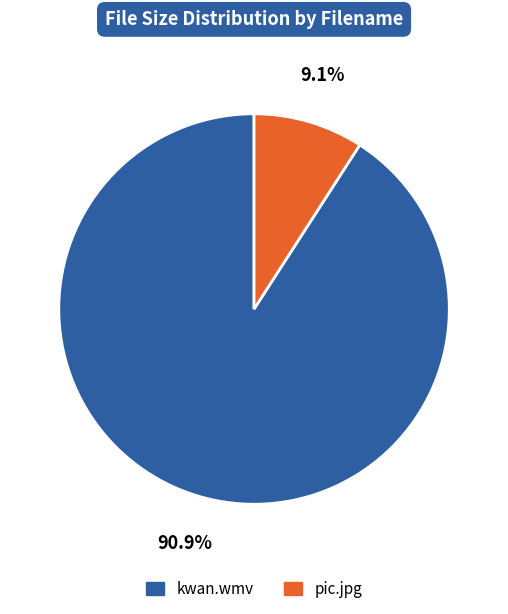

Is there a majority slice in this chart?

Yes